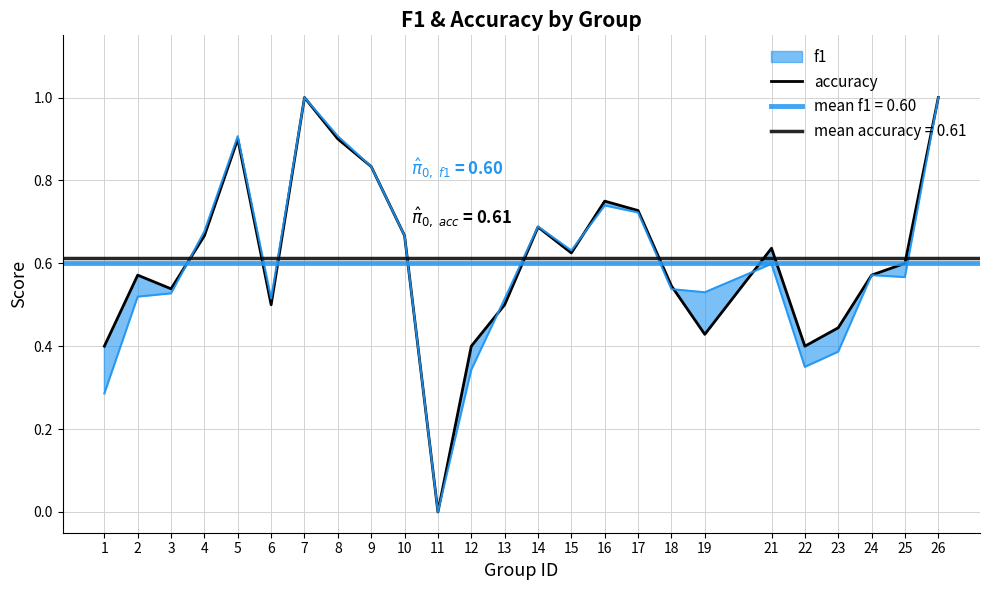

What is the value of the 16th point from the left?

0.8